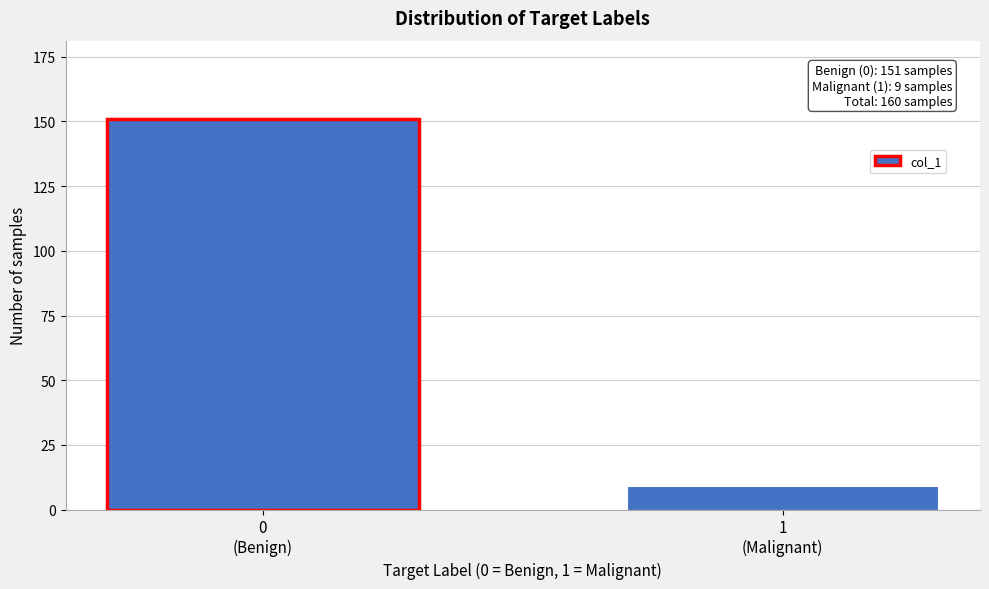

Reading left to right, transcribe all the data shown in this chart.

151	9